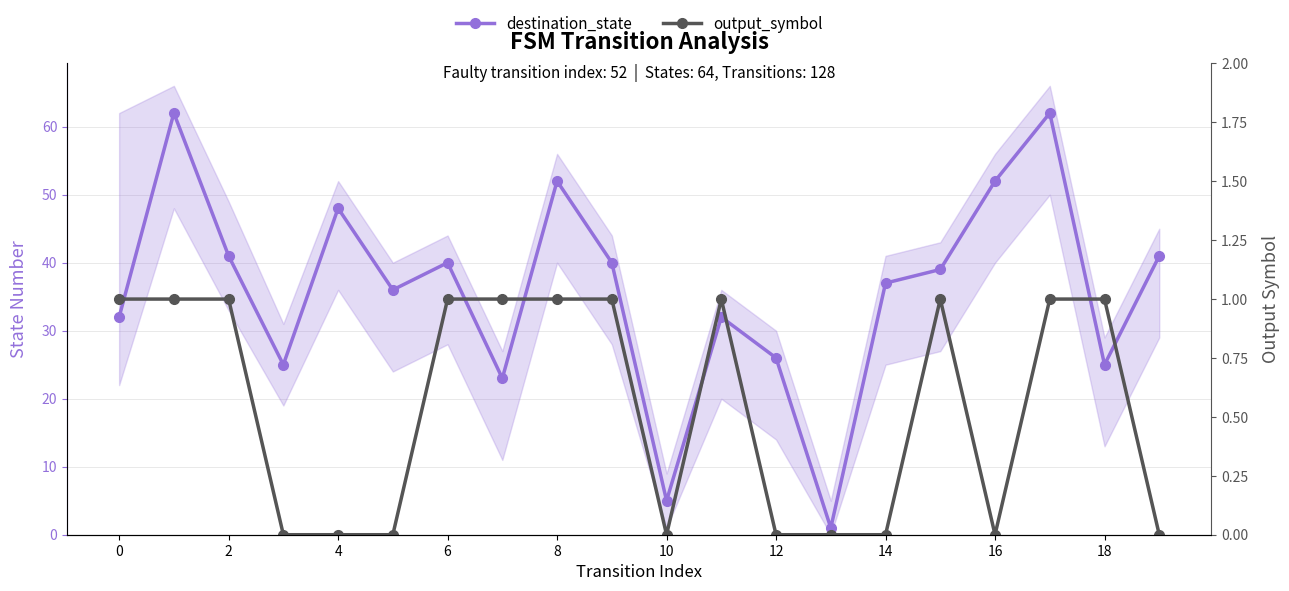

What is the label of the 2nd point from the left?

2